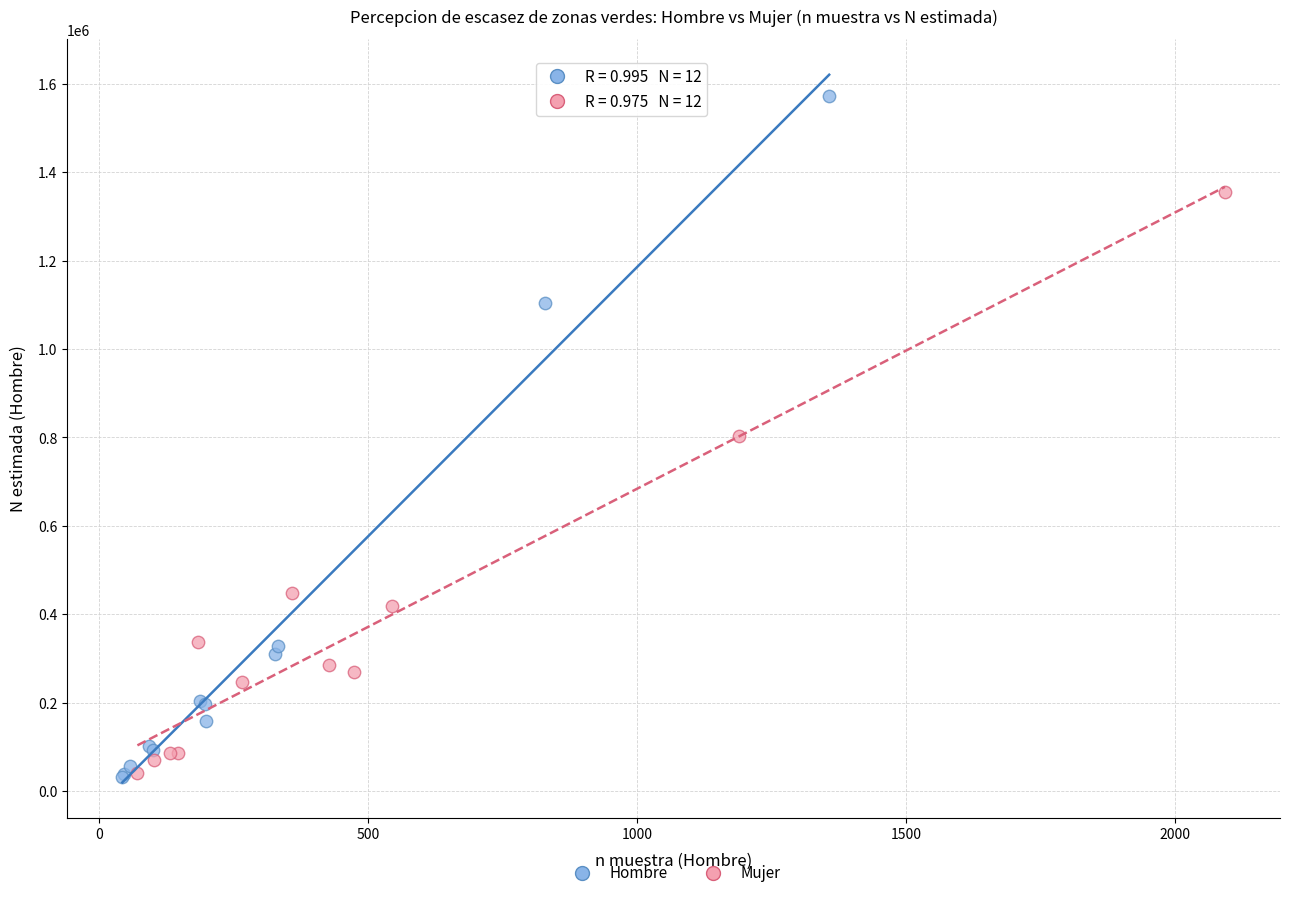

Which series reaches the maximum Y coordinate?

Hombre